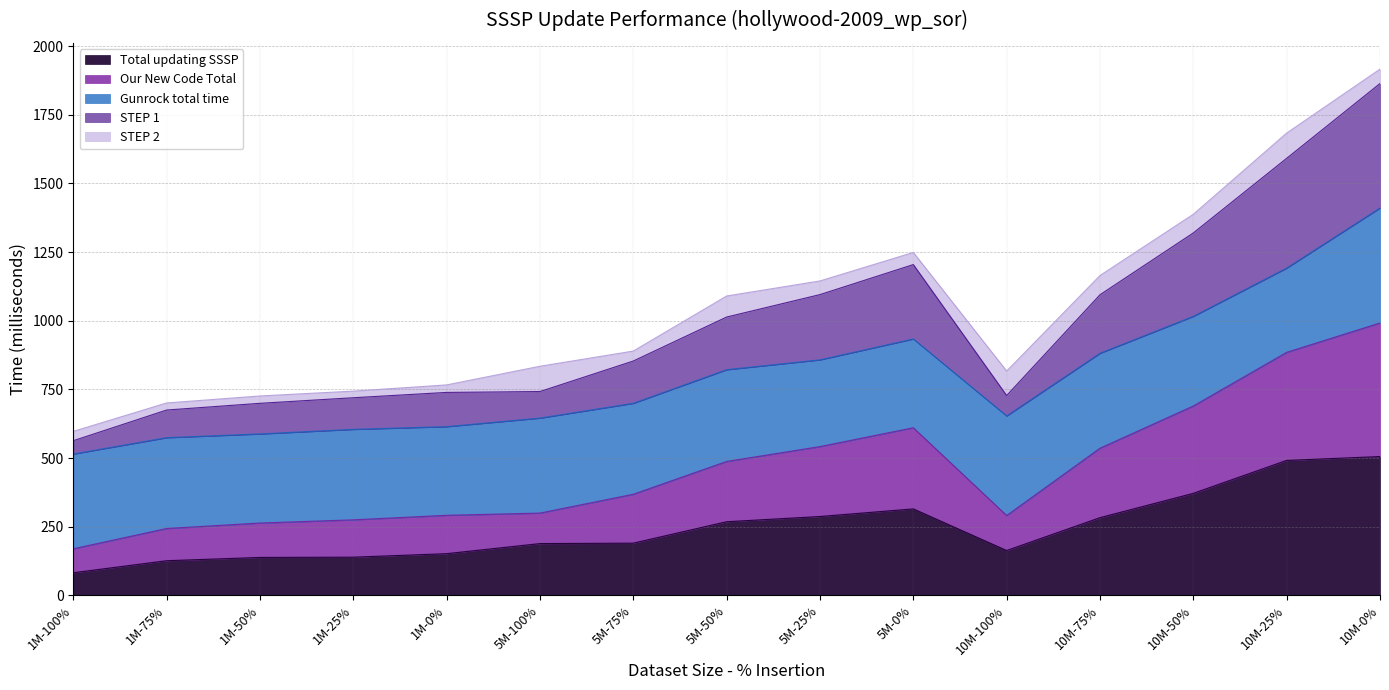

What is the minimum value for Total updating SSSP?

82.5